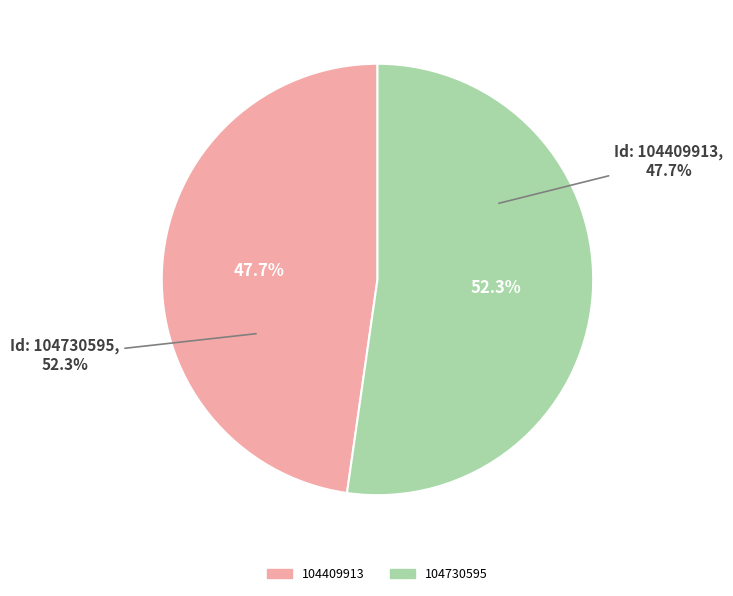

How many slices are in this pie chart?

2